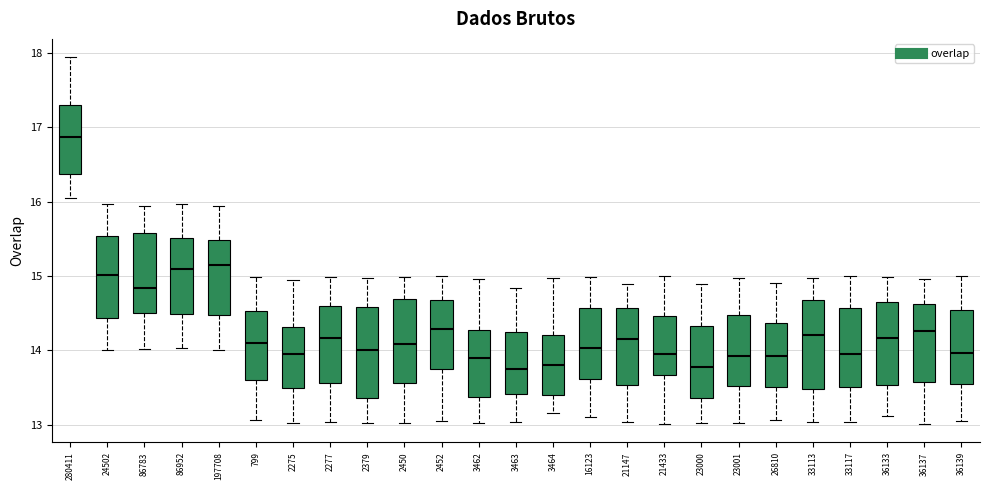

Where does the median line of the box at x = 16123 sit on the y-axis? The values are not printed on the chart, so give them approximately, as read against the axis.

14.0